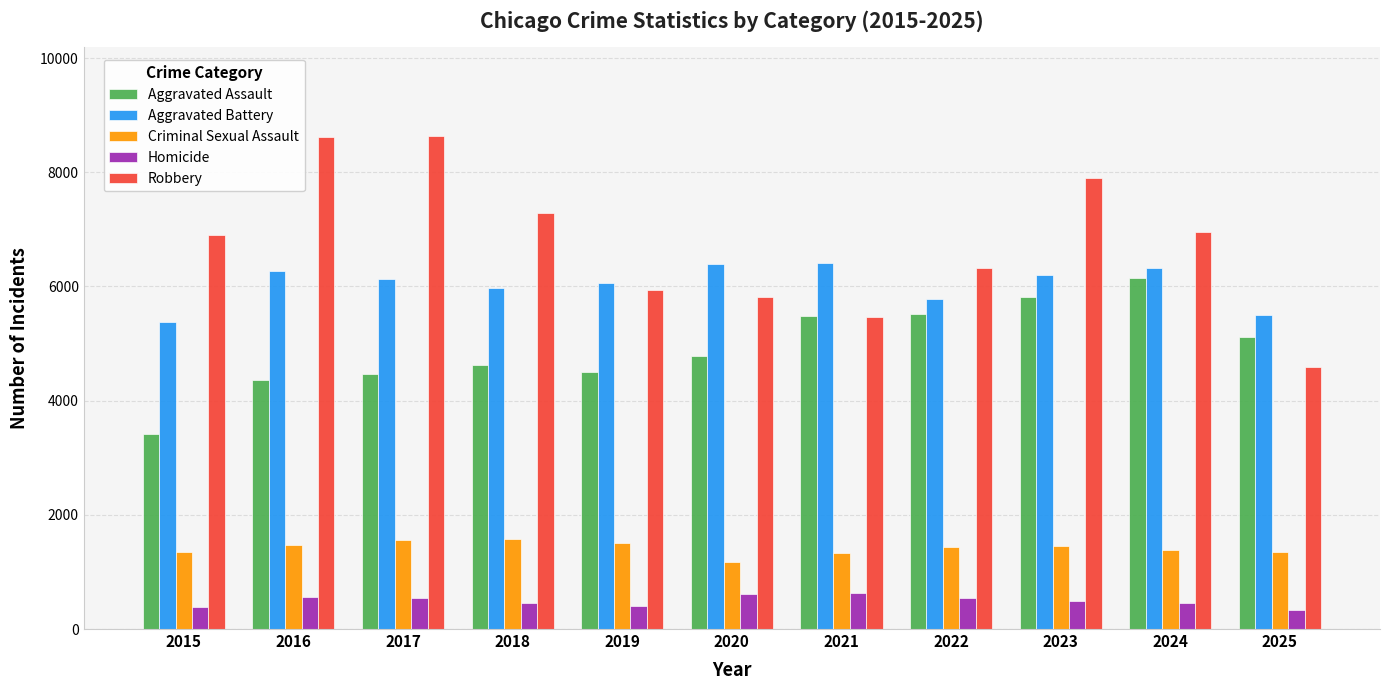

What is the smallest value displayed?

325